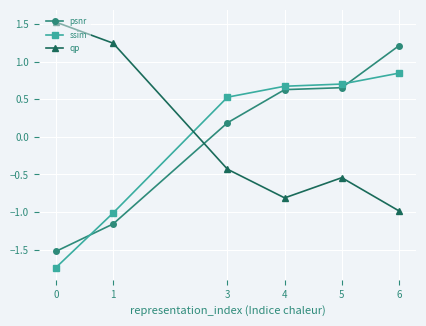

What is the difference between the maximum and second lowest values in the psnr series?

2.4